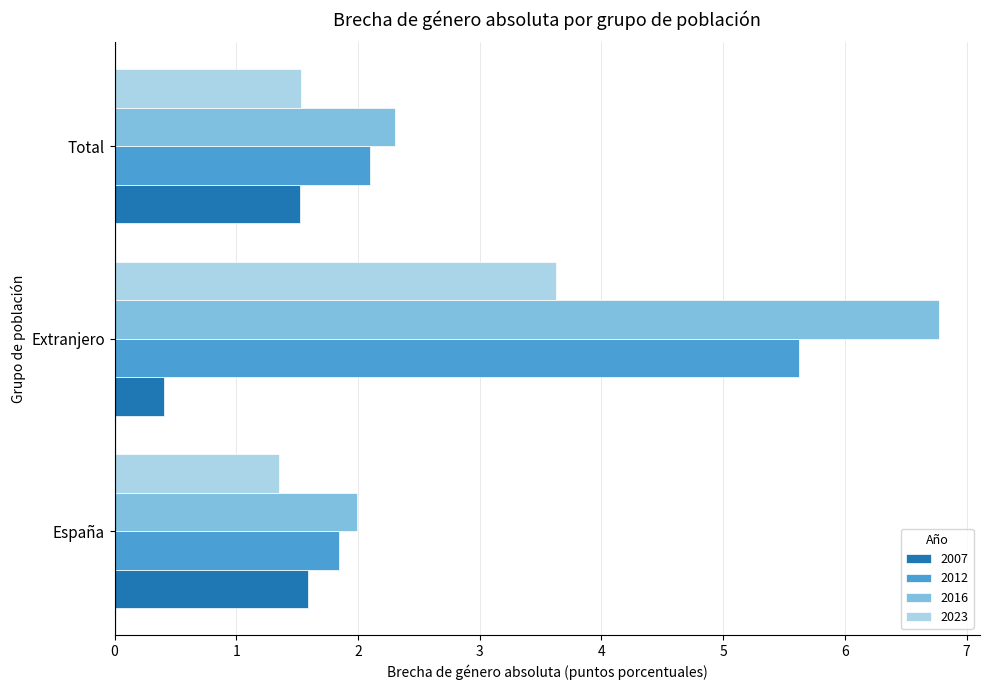

Which series has the largest range (max minus min)?

2016